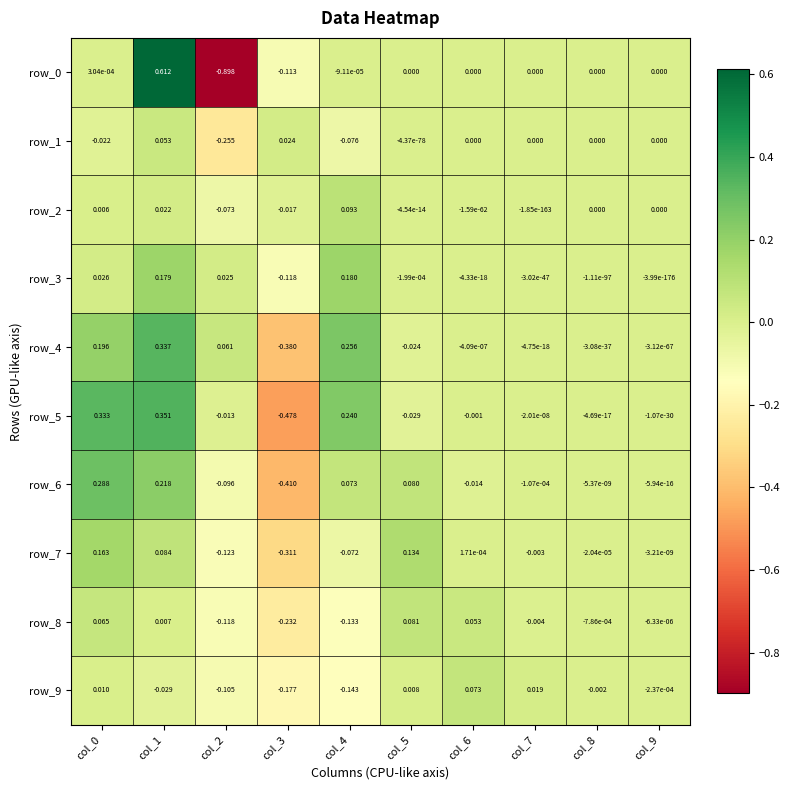

Reading left to right, list all the values displayed in this chart.

row_0: col_0=0.0	col_1=0.6	col_2=-0.9	col_3=-0.1	col_4=-0.0	col_5=0.0	col_6=0.0	col_7=0.0	col_8=0.0	col_9=0.0
row_1: col_0=-0.0	col_1=0.1	col_2=-0.3	col_3=0.0	col_4=-0.1	col_5=-0.0	col_6=0.0	col_7=0.0	col_8=0.0	col_9=0.0
row_2: col_0=0.0	col_1=0.0	col_2=-0.1	col_3=-0.0	col_4=0.1	col_5=-0.0	col_6=-0.0	col_7=-0.0	col_8=0.0	col_9=0.0
row_3: col_0=0.0	col_1=0.2	col_2=0.0	col_3=-0.1	col_4=0.2	col_5=-0.0	col_6=-0.0	col_7=-0.0	col_8=-0.0	col_9=-0.0
row_4: col_0=0.2	col_1=0.3	col_2=0.1	col_3=-0.4	col_4=0.3	col_5=-0.0	col_6=-0.0	col_7=-0.0	col_8=-0.0	col_9=-0.0
row_5: col_0=0.3	col_1=0.4	col_2=-0.0	col_3=-0.5	col_4=0.2	col_5=-0.0	col_6=-0.0	col_7=-0.0	col_8=-0.0	col_9=-0.0
row_6: col_0=0.3	col_1=0.2	col_2=-0.1	col_3=-0.4	col_4=0.1	col_5=0.1	col_6=-0.0	col_7=-0.0	col_8=-0.0	col_9=-0.0
row_7: col_0=0.2	col_1=0.1	col_2=-0.1	col_3=-0.3	col_4=-0.1	col_5=0.1	col_6=0.0	col_7=-0.0	col_8=-0.0	col_9=-0.0
row_8: col_0=0.1	col_1=0.0	col_2=-0.1	col_3=-0.2	col_4=-0.1	col_5=0.1	col_6=0.1	col_7=-0.0	col_8=-0.0	col_9=-0.0
row_9: col_0=0.0	col_1=-0.0	col_2=-0.1	col_3=-0.2	col_4=-0.1	col_5=0.0	col_6=0.1	col_7=0.0	col_8=-0.0	col_9=-0.0